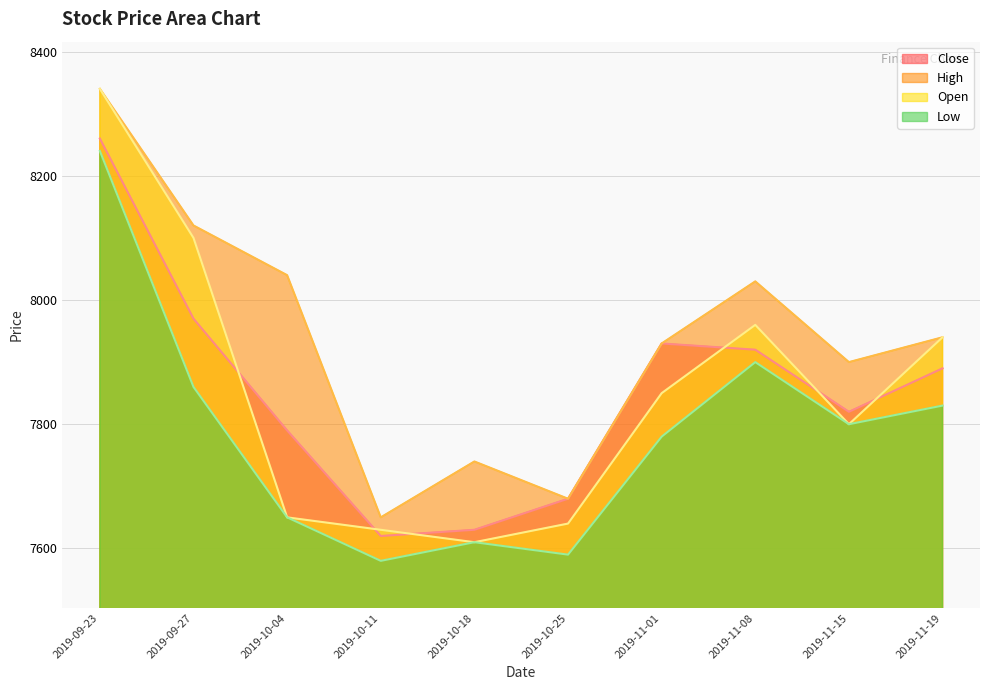

What is the spread (max minus min) of values at 2019-09-27?

260